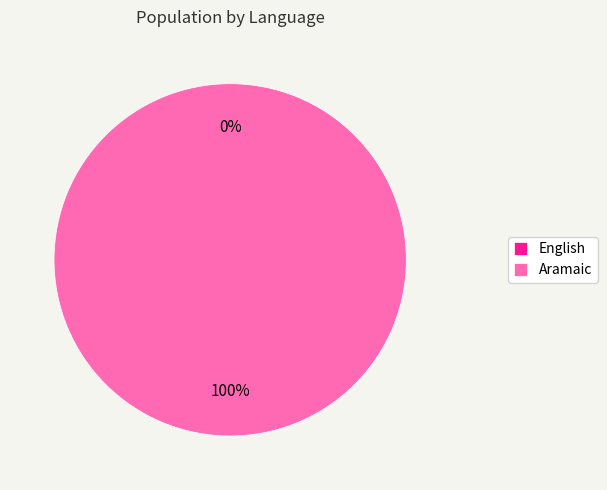

How many slices are in this pie chart?

2